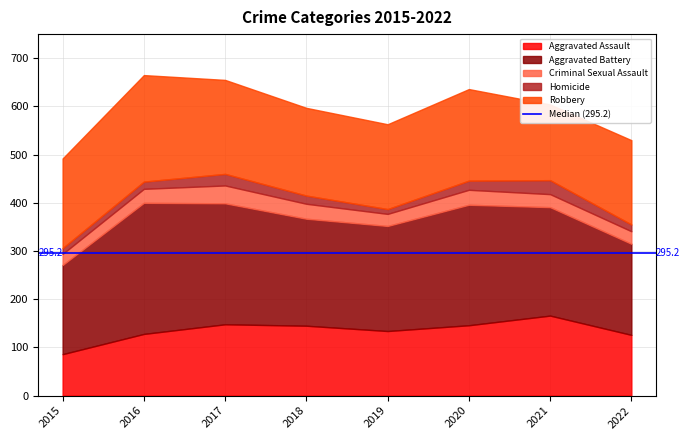

What is the spread (max minus min) of values at 2022?

175